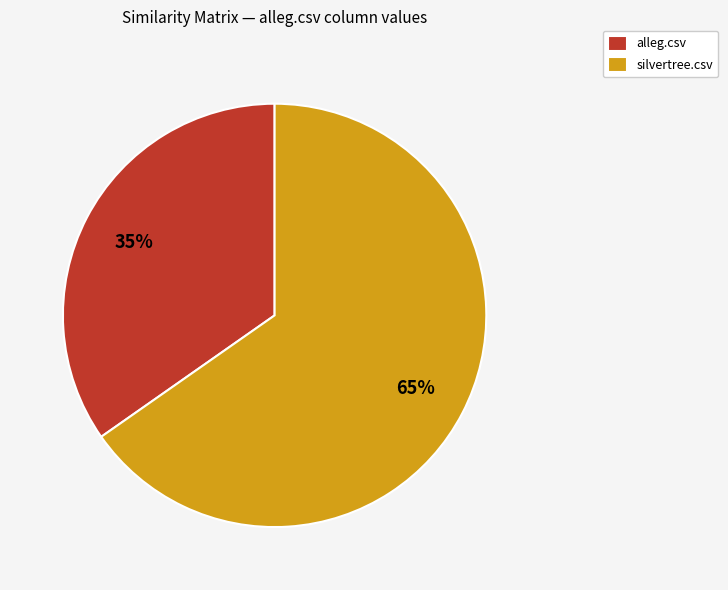

How many segments does this pie chart have?

2